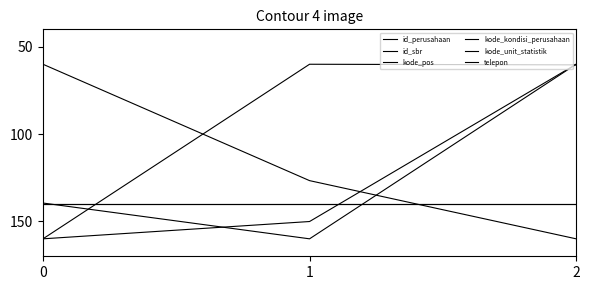

Does the chart have visible grid lines?

No